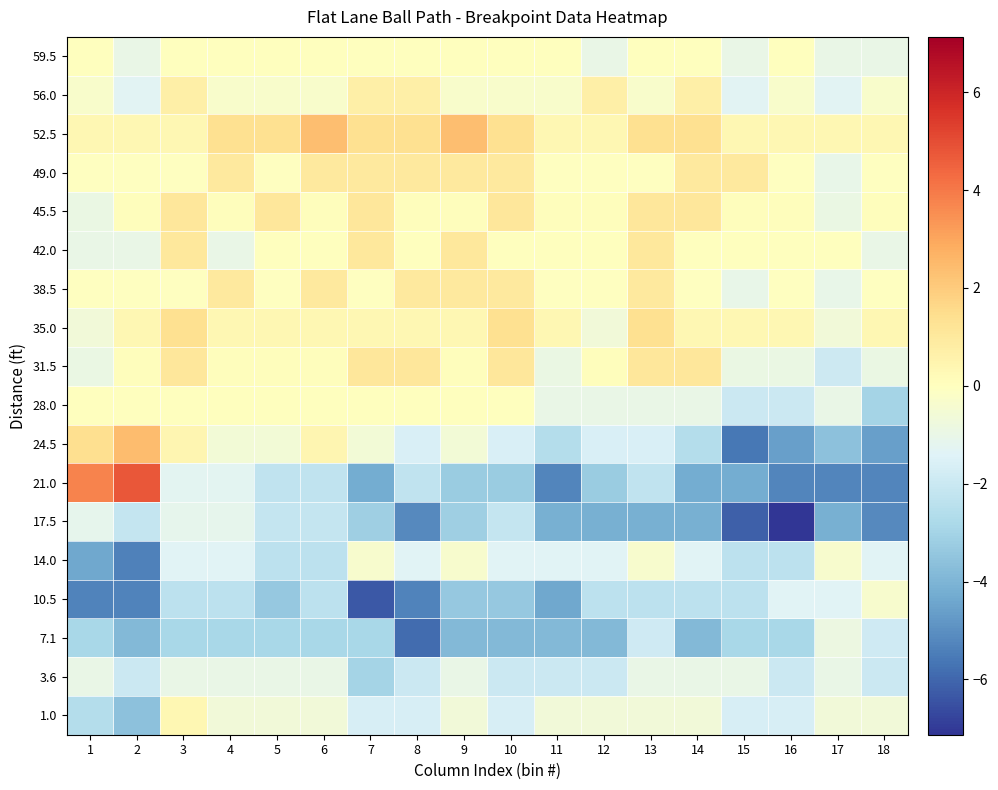

Reading right to left, list all the values displayed in this chart.

59.5: 18=-1.0	17=-1.0	16=0.0	15=-1.0	14=0.0	13=0.0	12=-1.0	11=0.0	10=0.0	9=0.0	8=0.0	7=0.0	6=0.0	5=0.0	4=0.0	3=0.0	2=-1.0	1=0.0
56.0: 18=-0.3	17=-1.3	16=-0.3	15=-1.3	14=0.7	13=-0.3	12=0.7	11=-0.3	10=-0.3	9=-0.3	8=0.7	7=0.7	6=-0.3	5=-0.3	4=-0.3	3=0.7	2=-1.3	1=-0.3
52.5: 18=0.4	17=0.4	16=0.4	15=0.4	14=1.4	13=1.4	12=0.4	11=0.4	10=1.4	9=2.4	8=1.4	7=1.4	6=2.4	5=1.4	4=1.4	3=0.4	2=0.4	1=0.4
49.0: 18=-0.0	17=-1.0	16=-0.0	15=1.0	14=1.0	13=-0.0	12=-0.0	11=-0.0	10=1.0	9=1.0	8=1.0	7=1.0	6=1.0	5=-0.0	4=1.0	3=-0.0	2=-0.0	1=-0.0
45.5: 18=0.1	17=-0.9	16=0.1	15=0.1	14=1.1	13=1.1	12=0.1	11=0.1	10=1.1	9=0.1	8=0.1	7=1.1	6=0.1	5=1.1	4=0.1	3=1.1	2=0.1	1=-0.9
42.0: 18=-1.0	17=0.0	16=0.0	15=0.0	14=0.0	13=1.0	12=0.0	11=0.0	10=0.0	9=1.0	8=0.0	7=1.0	6=0.0	5=0.0	4=-1.0	3=1.0	2=-1.0	1=-1.0
38.5: 18=-0.0	17=-1.0	16=-0.0	15=-1.0	14=-0.0	13=1.0	12=-0.0	11=-0.0	10=1.0	9=1.0	8=1.0	7=-0.0	6=1.0	5=-0.0	4=1.0	3=-0.0	2=-0.0	1=-0.0
35.0: 18=0.4	17=-0.6	16=0.4	15=0.4	14=0.4	13=1.4	12=-0.6	11=0.4	10=1.4	9=0.4	8=0.4	7=0.4	6=0.4	5=0.4	4=0.4	3=1.4	2=0.4	1=-0.6
31.5: 18=-0.9	17=-1.9	16=-0.9	15=-0.9	14=1.1	13=1.1	12=0.1	11=-0.9	10=1.1	9=0.1	8=1.1	7=1.1	6=0.1	5=0.1	4=0.1	3=1.1	2=0.1	1=-0.9
28.0: 18=-3.0	17=-1.0	16=-2.0	15=-2.0	14=-1.0	13=-1.0	12=-1.0	11=-1.0	10=0.0	9=0.0	8=0.0	7=0.0	6=0.0	5=0.0	4=0.0	3=0.0	2=0.0	1=0.0
24.5: 18=-4.6	17=-3.6	16=-4.6	15=-5.6	14=-2.6	13=-1.6	12=-1.6	11=-2.6	10=-1.6	9=-0.6	8=-1.6	7=-0.6	6=0.4	5=-0.6	4=-0.6	3=0.4	2=2.4	1=1.4
21.0: 18=-5.3	17=-5.3	16=-5.3	15=-4.3	14=-4.3	13=-2.3	12=-3.3	11=-5.3	10=-3.3	9=-3.3	8=-2.3	7=-4.3	6=-2.3	5=-2.3	4=-1.3	3=-1.3	2=4.7	1=3.7
17.5: 18=-5.1	17=-4.1	16=-7.1	15=-6.1	14=-4.1	13=-4.1	12=-4.1	11=-4.1	10=-2.1	9=-3.1	8=-5.1	7=-3.1	6=-2.1	5=-2.1	4=-1.1	3=-1.1	2=-2.1	1=-1.1
14.0: 18=-1.4	17=-0.4	16=-2.4	15=-2.4	14=-1.4	13=-0.4	12=-1.4	11=-1.4	10=-1.4	9=-0.4	8=-1.4	7=-0.4	6=-2.4	5=-2.4	4=-1.4	3=-1.4	2=-5.4	1=-4.4
10.5: 18=-0.3	17=-1.3	16=-1.3	15=-2.3	14=-2.3	13=-2.3	12=-2.3	11=-4.3	10=-3.3	9=-3.3	8=-5.3	7=-6.3	6=-2.3	5=-3.3	4=-2.3	3=-2.3	2=-5.3	1=-5.3
7.1: 18=-1.9	17=-0.9	16=-2.9	15=-2.9	14=-3.9	13=-1.9	12=-3.9	11=-3.9	10=-3.9	9=-3.9	8=-5.9	7=-2.9	6=-2.9	5=-2.9	4=-2.9	3=-2.9	2=-3.9	1=-2.9
3.6: 18=-2.0	17=-1.0	16=-2.0	15=-1.0	14=-1.0	13=-1.0	12=-2.0	11=-2.0	10=-2.0	9=-1.0	8=-2.0	7=-3.0	6=-1.0	5=-1.0	4=-1.0	3=-1.0	2=-2.0	1=-1.0
1.0: 18=-0.6	17=-0.6	16=-1.6	15=-1.6	14=-0.6	13=-0.6	12=-0.6	11=-0.6	10=-1.6	9=-0.6	8=-1.6	7=-1.6	6=-0.6	5=-0.6	4=-0.6	3=0.4	2=-3.6	1=-2.6